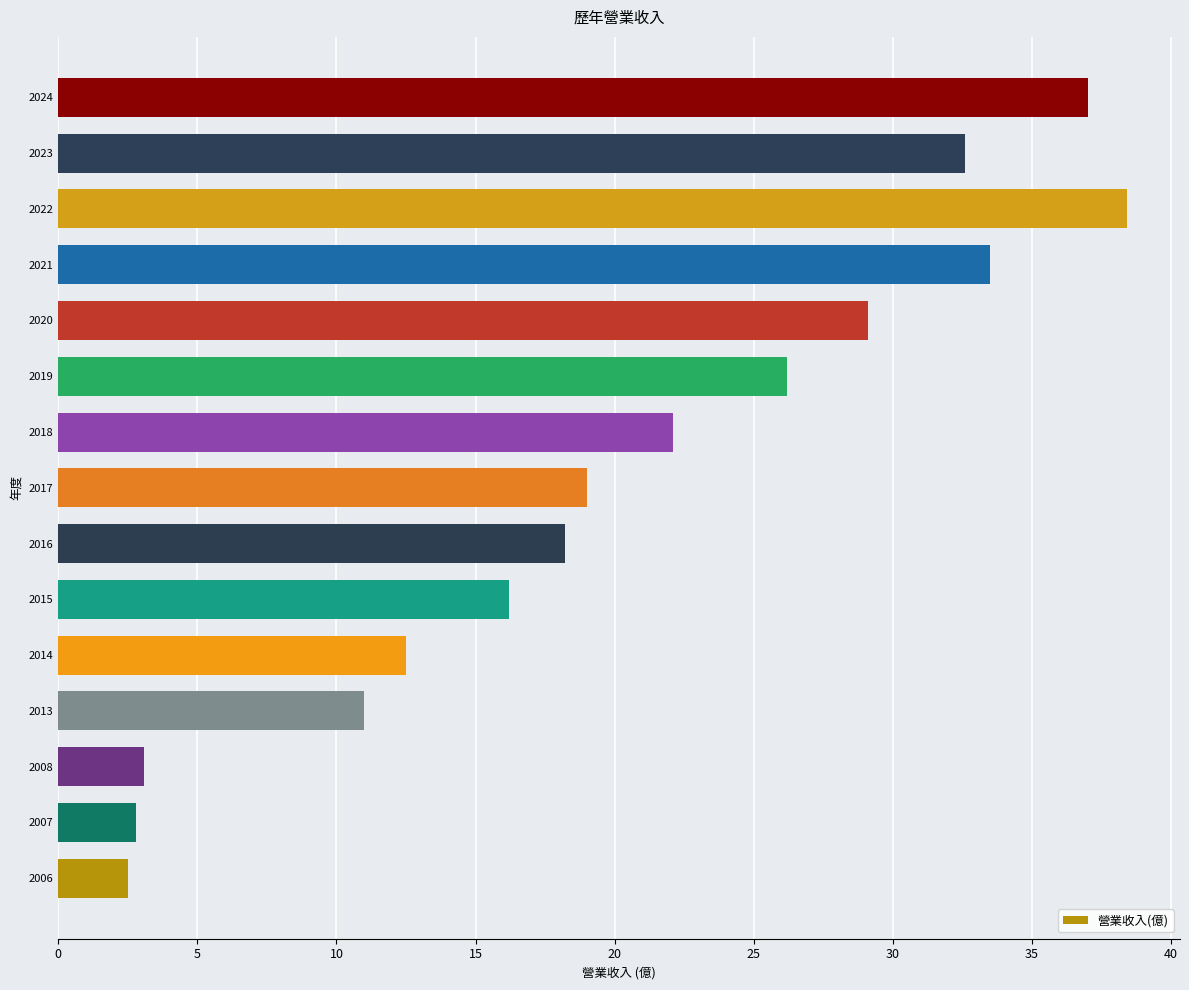

Are the bars grouped side by side (vs. stacked)?

No